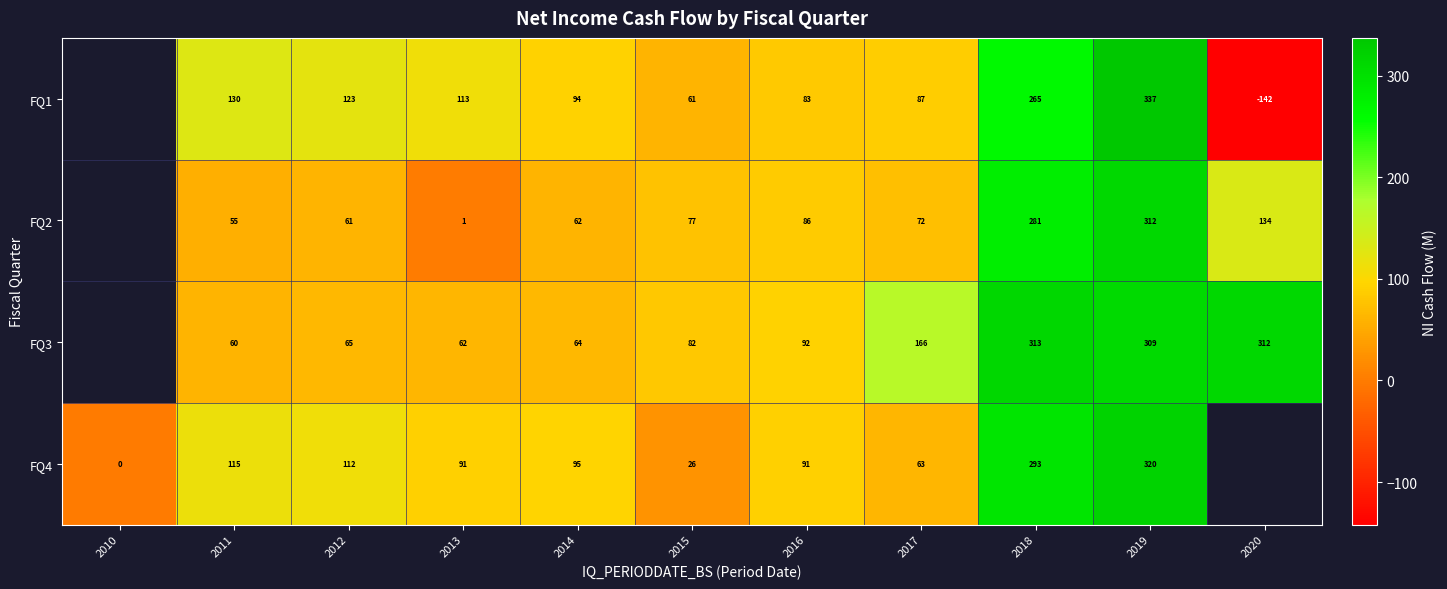

The value of FQ4 at 2011 is 115.0. True or false?

True